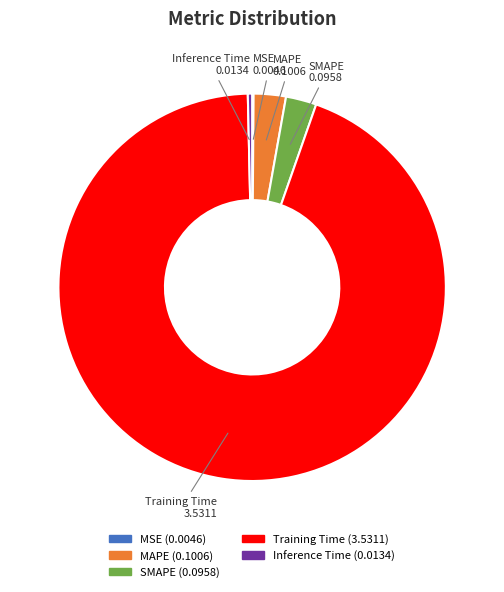

Is there a majority slice in this chart?

Yes